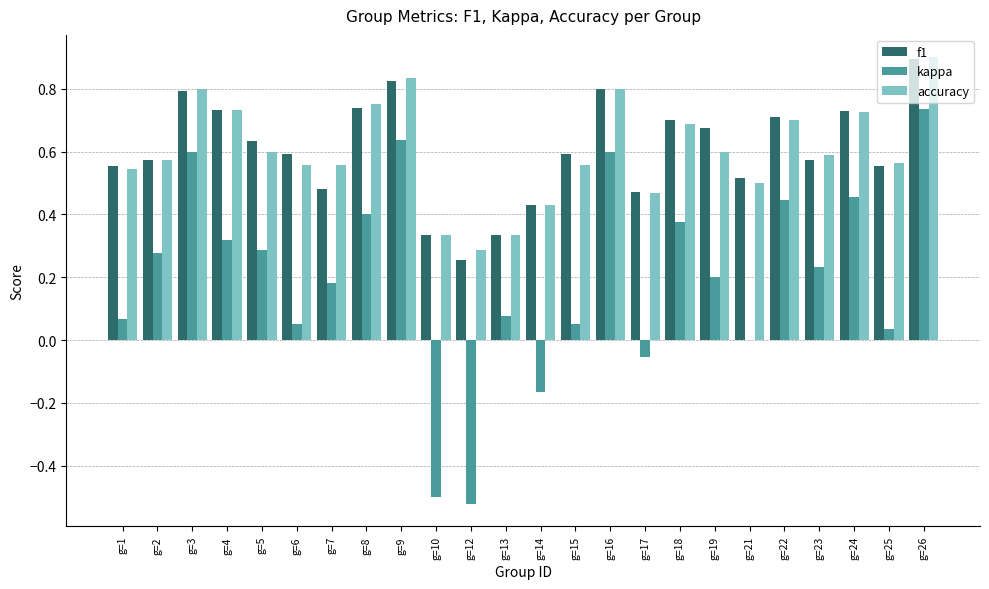

At which category does the chart reach its peak across all series?

g=26